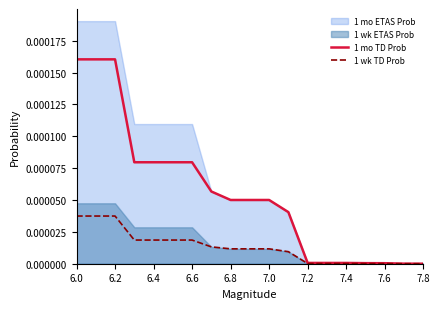

True or false: 1 wk TD Prob has a value of 0.0 at 7.4.

True